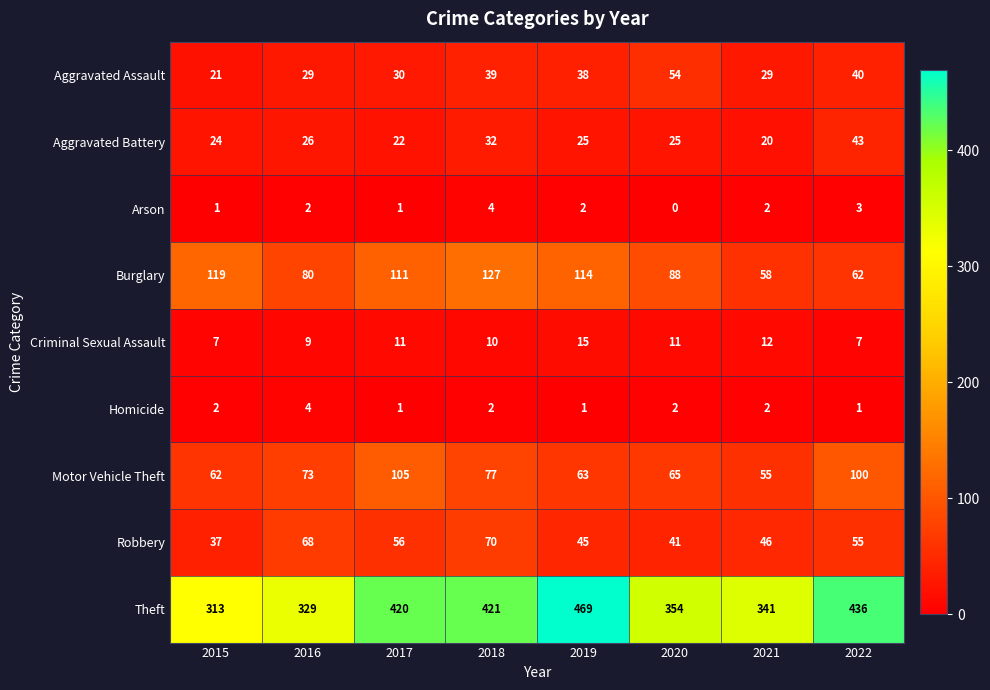

At which category is the sum across all series the highest?

2018